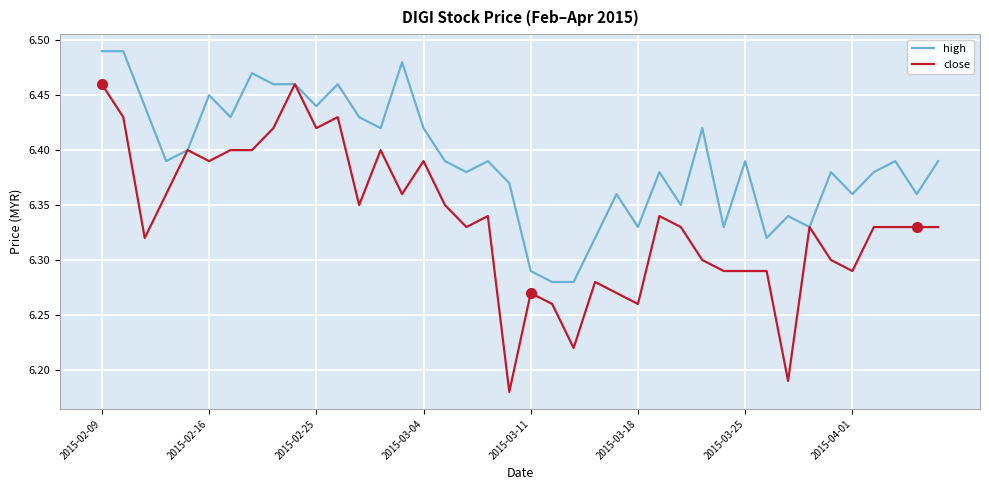

Which series has the widest spread of values?

close